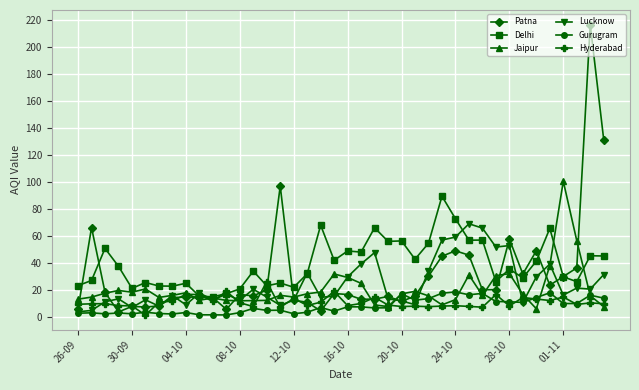

What is the greatest value displayed?

216.7